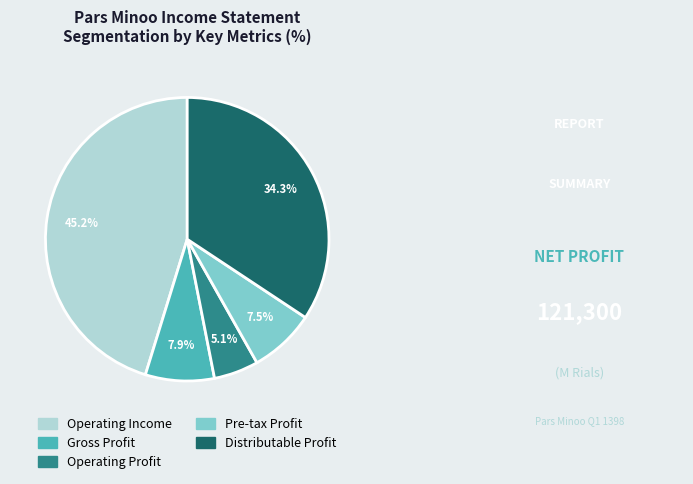

How many slices are in this pie chart?

5